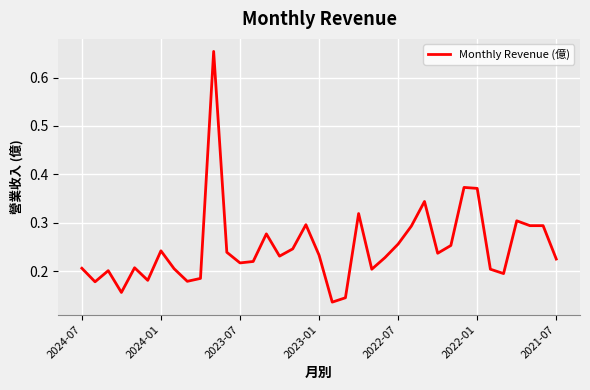

What is the difference between the maximum and minimum values?

0.5